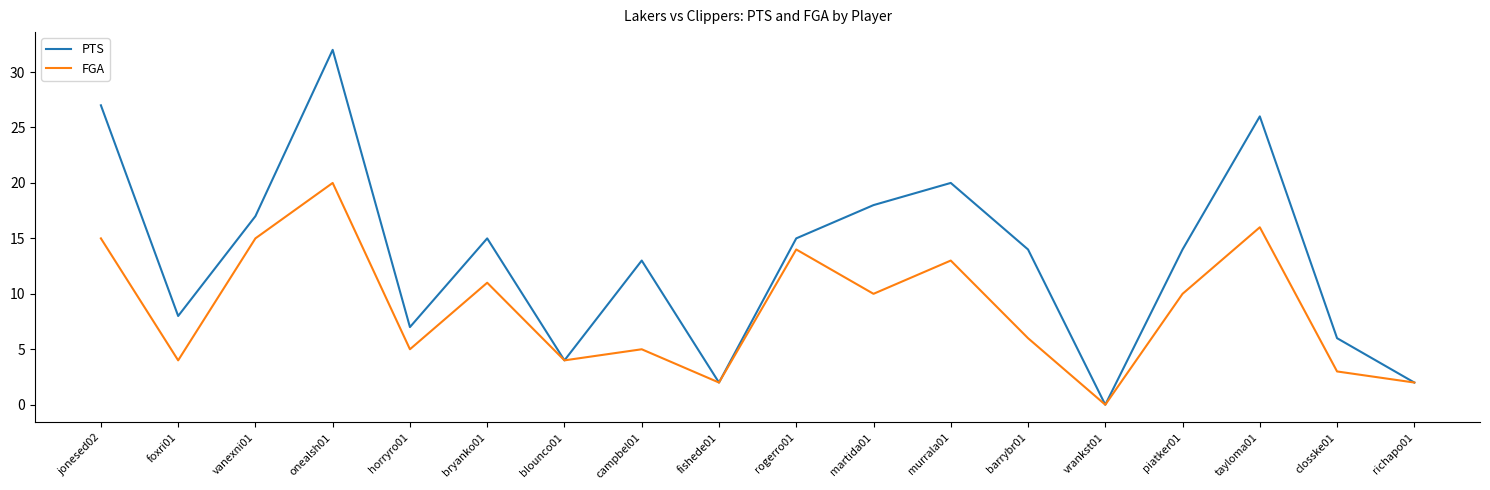

How many categories are shown in the chart?

18